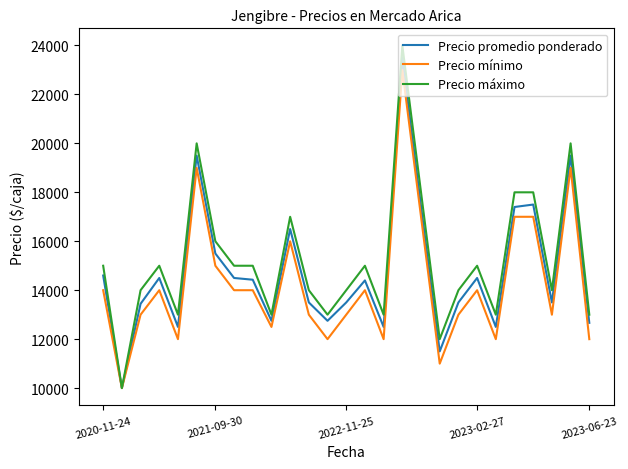

What is the maximum value for Precio promedio ponderado?

23500